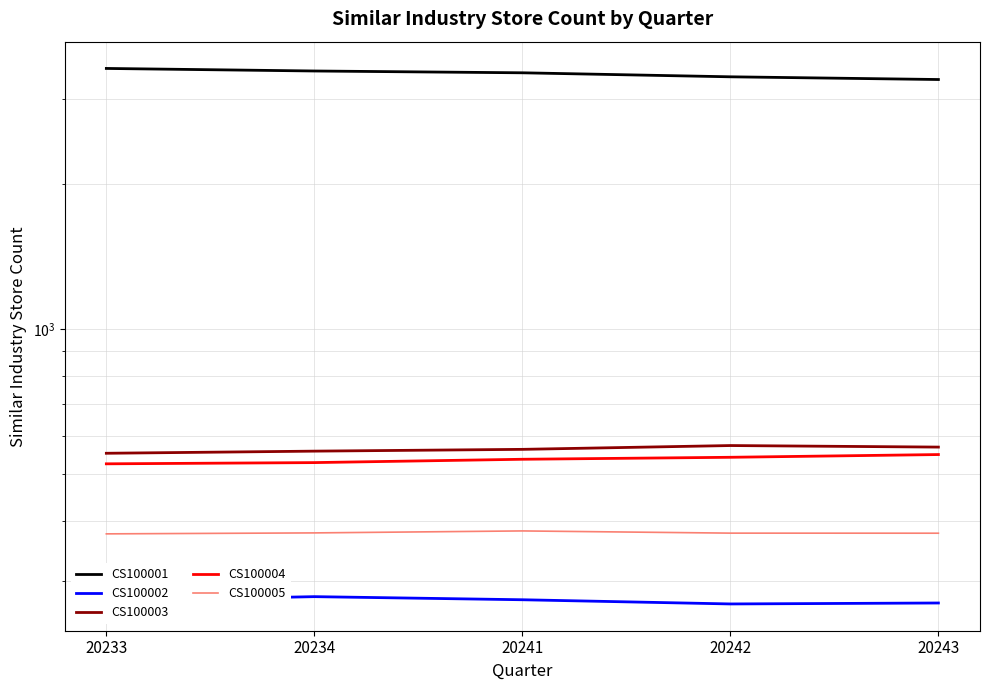

What value does the CS100003 series have at 20233?

552.3